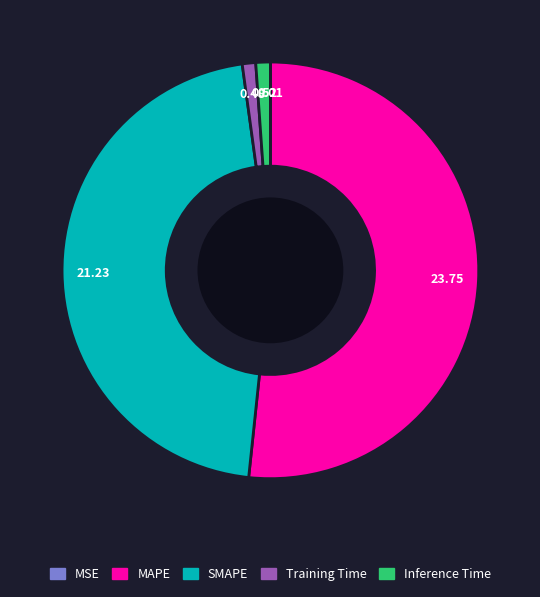

Is the sum of MAPE and Training Time greater than half?

Yes